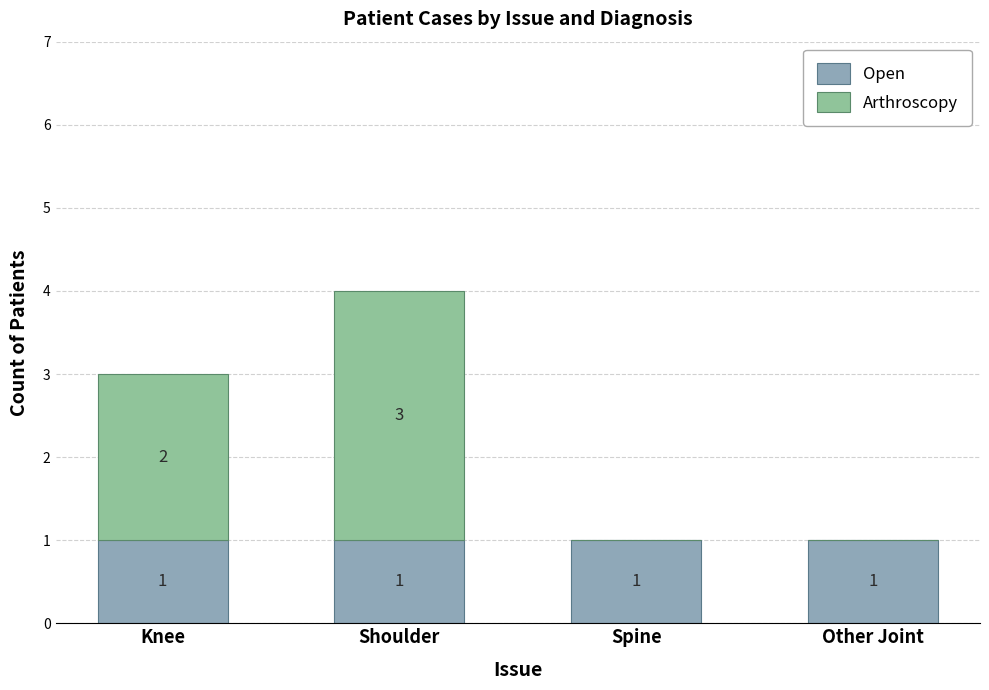

What are all the series names shown in the legend?

Open, Arthroscopy